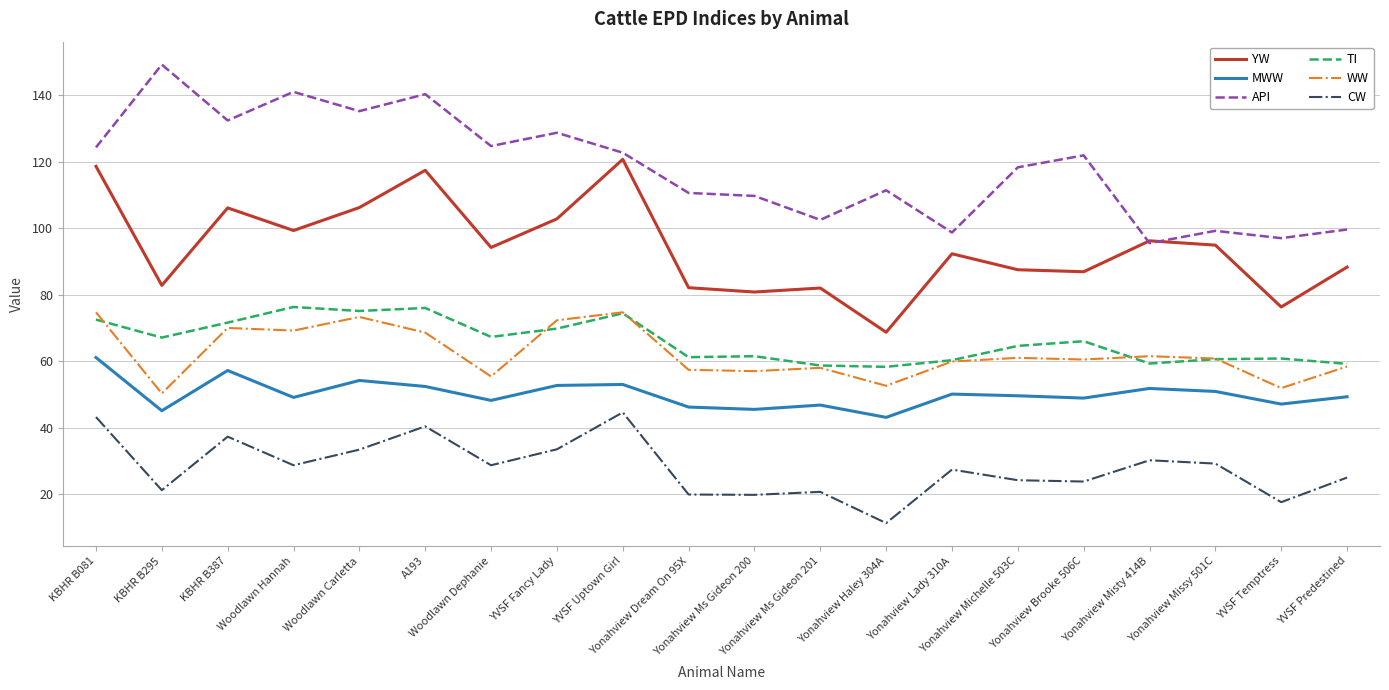

True or false: API and WW cross at least once.

False